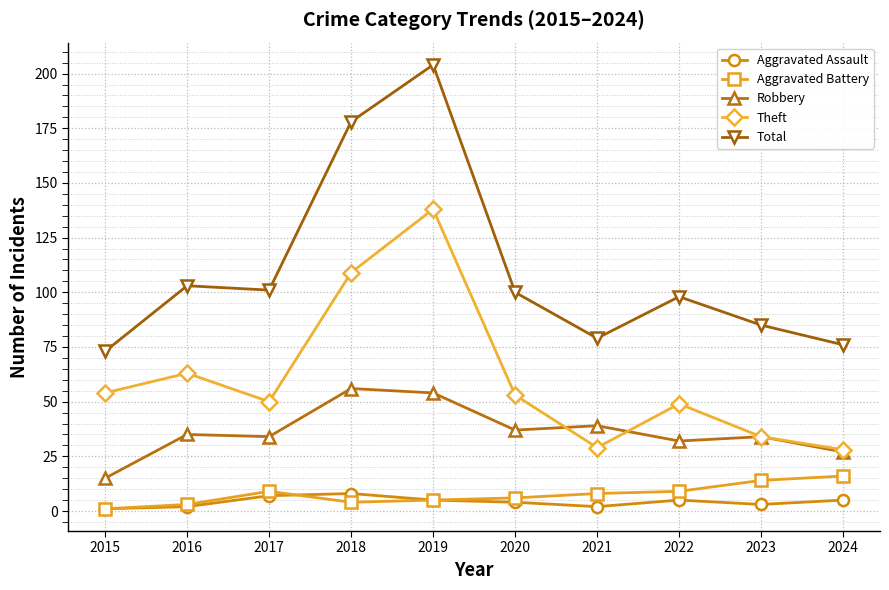

How many lines are shown in the chart?

5